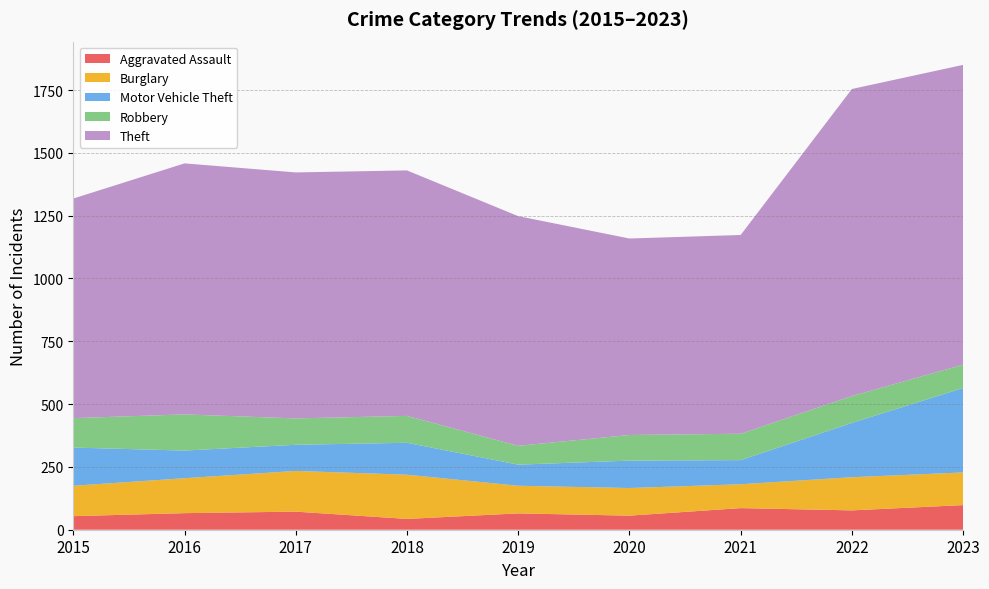

Reading left to right, what are all the values shown in this chart?

Aggravated Assault: 2015=54	2016=66	2017=72	2018=43	2019=65	2020=56	2021=86	2022=77	2023=98
Burglary: 2015=121	2016=139	2017=162	2018=176	2019=110	2020=110	2021=95	2022=132	2023=130
Motor Vehicle Theft: 2015=152	2016=110	2017=104	2018=127	2019=84	2020=109	2021=96	2022=216	2023=336
Robbery: 2015=117	2016=144	2017=105	2018=107	2019=75	2020=102	2021=105	2022=107	2023=93
Theft: 2015=874	2016=999	2017=979	2018=977	2019=914	2020=782	2021=791	2022=1222	2023=1193